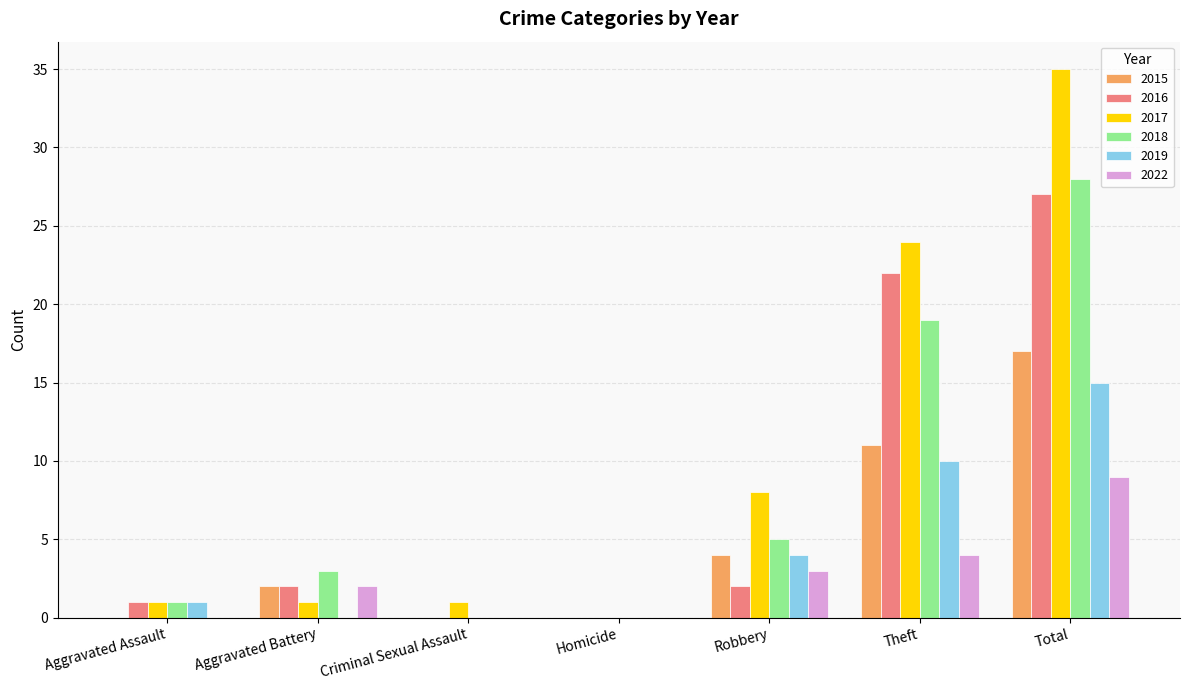

The value of 2016 at Aggravated Assault is 1. True or false?

True